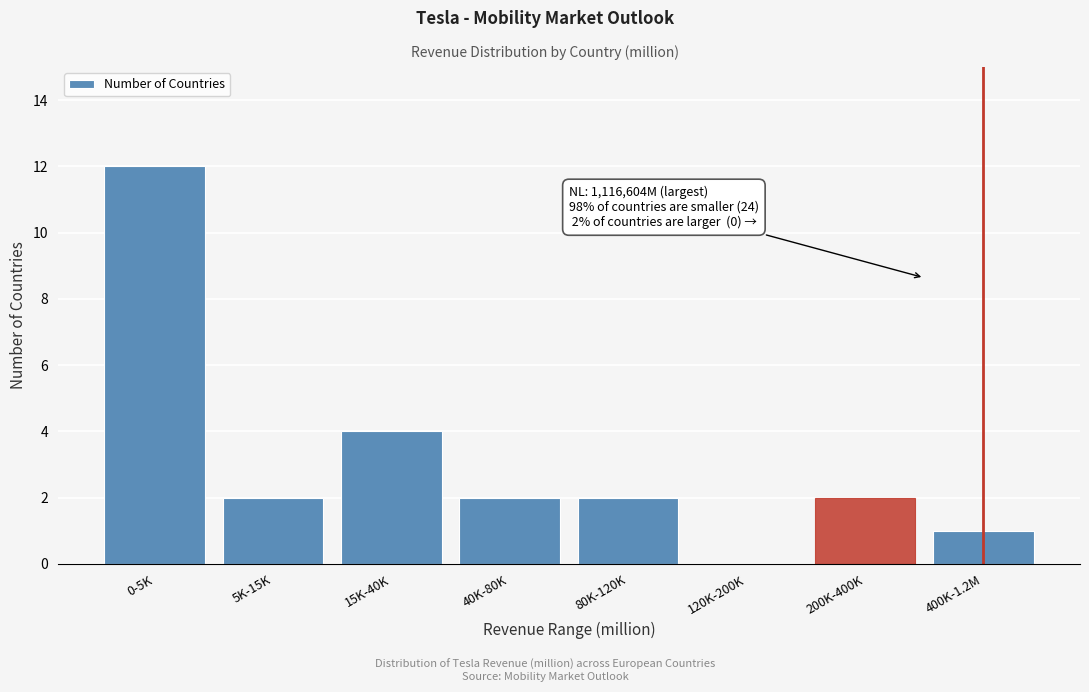

Reading right to left, extract all data points from this chart.

400K-1.2M=1	200K-400K=2	120K-200K=0	80K-120K=2	40K-80K=2	15K-40K=4	5K-15K=2	0-5K=12